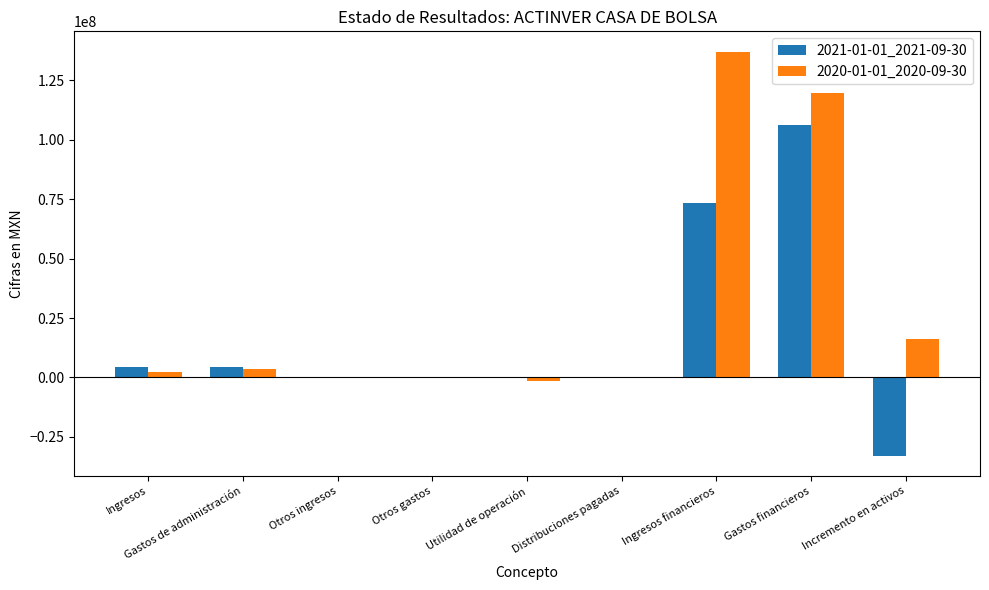

What is the sum of all 2021-01-01_2021-09-30 values?

155374000